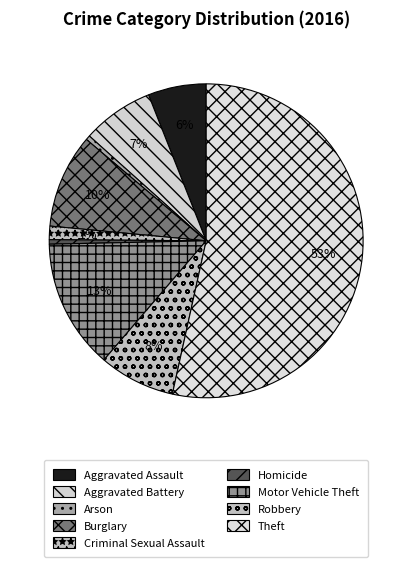

To the nearest percent, what percentage of the pie is Aggravated Assault?

6%